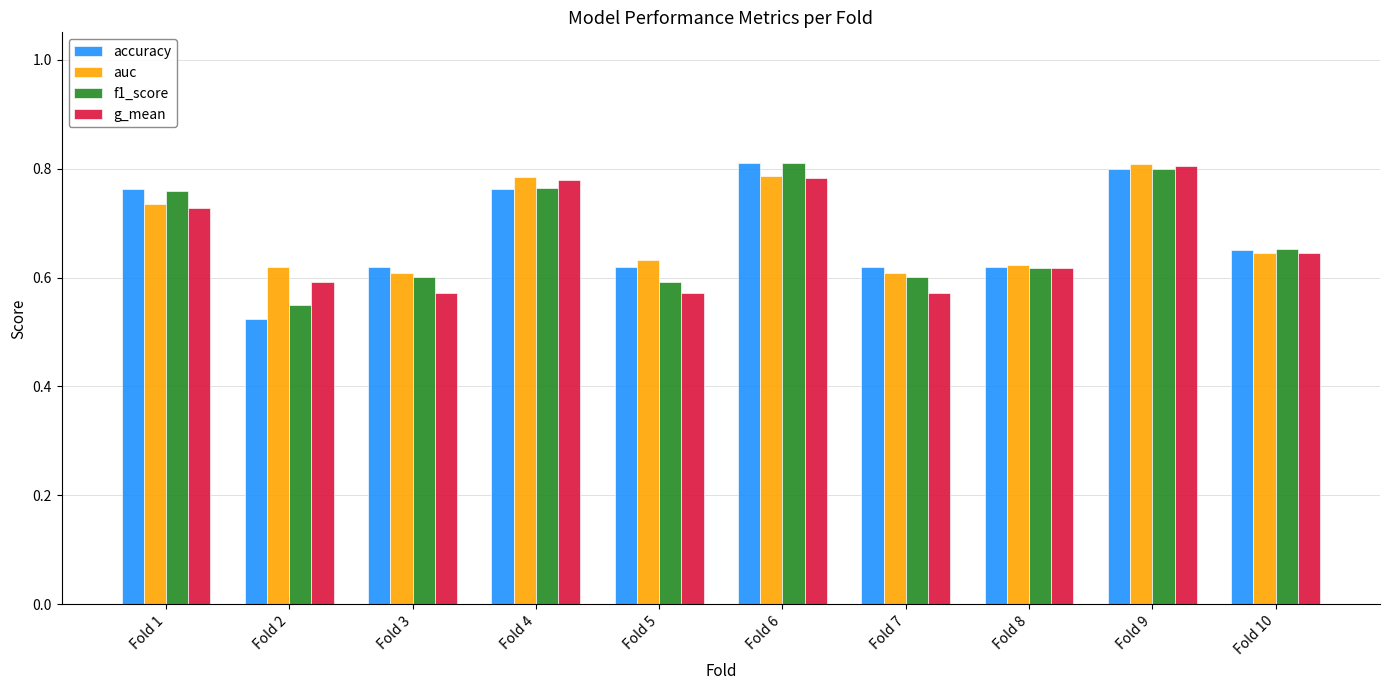

True or false: accuracy has a value of 0.6 at Fold 7.

True